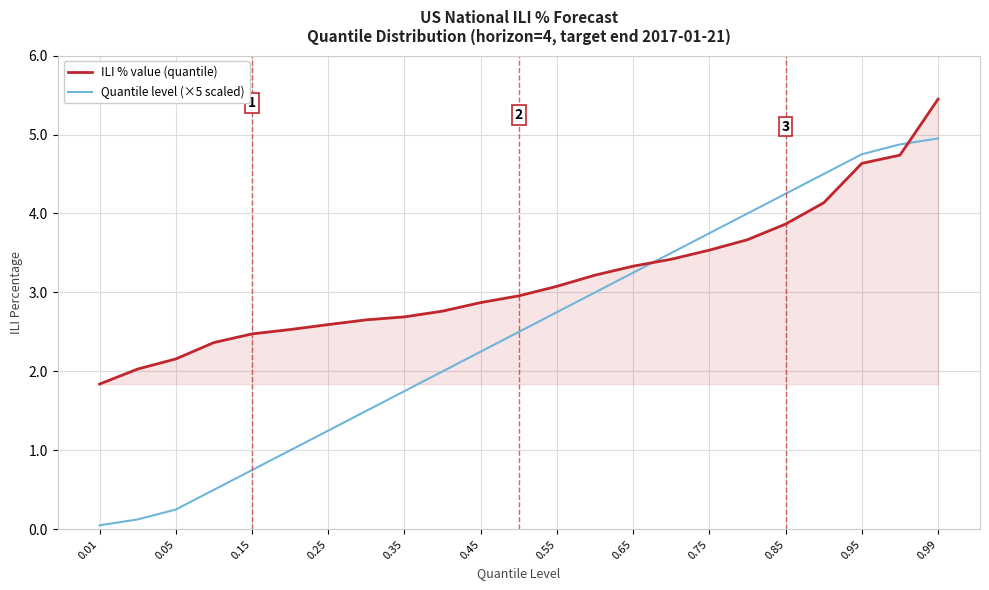

Which series has the largest total across all categories?

ILI % value (quantile)